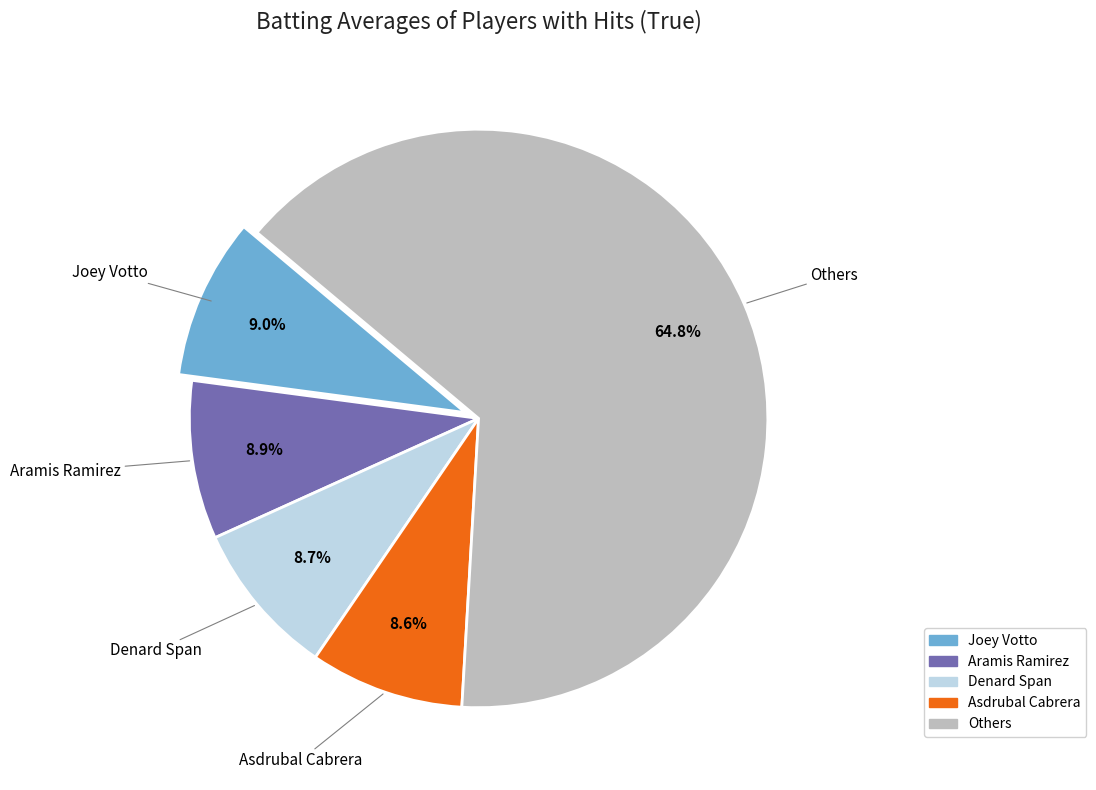

How many slices are in this pie chart?

5